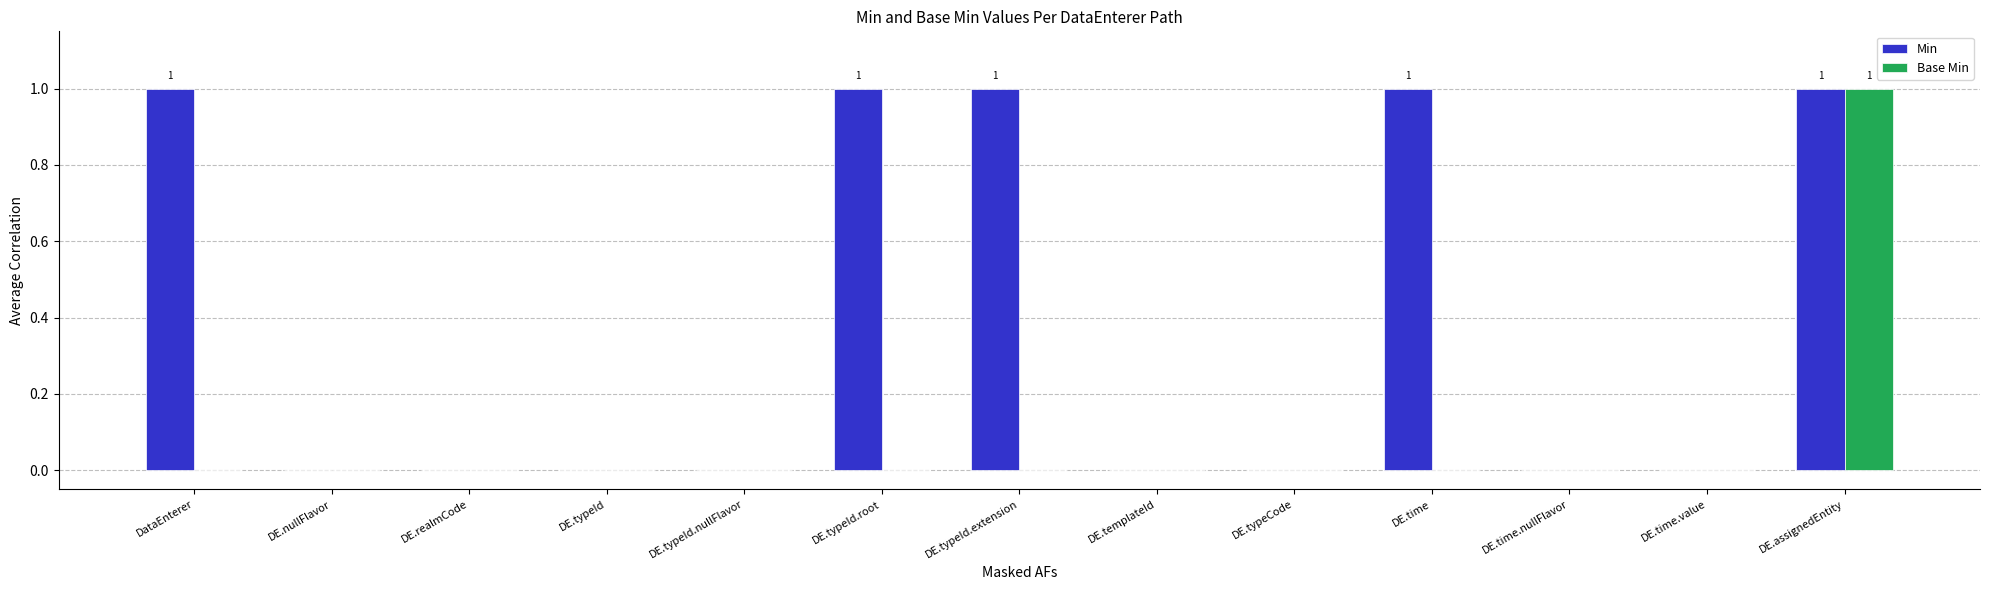

Reading left to right, list all the values displayed in this chart.

Min: DataEnterer=1	DE.nullFlavor=0	DE.realmCode=0	DE.typeId=0	DE.typeId.nullFlavor=0	DE.typeId.root=1	DE.typeId.extension=1	DE.templateId=0	DE.typeCode=0	DE.time=1	DE.time.nullFlavor=0	DE.time.value=0	DE.assignedEntity=1
Base Min: DataEnterer=0	DE.nullFlavor=0	DE.realmCode=0	DE.typeId=0	DE.typeId.nullFlavor=0	DE.typeId.root=0	DE.typeId.extension=0	DE.templateId=0	DE.typeCode=0	DE.time=0	DE.time.nullFlavor=0	DE.time.value=0	DE.assignedEntity=1